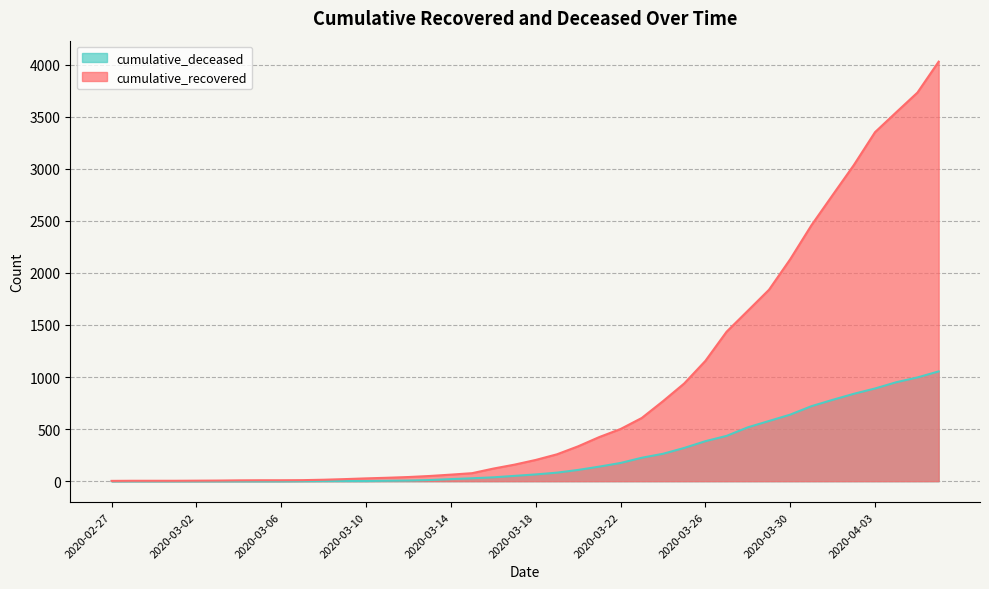

What is the difference between the maximum and minimum values in the cumulative_recovered series?

4025